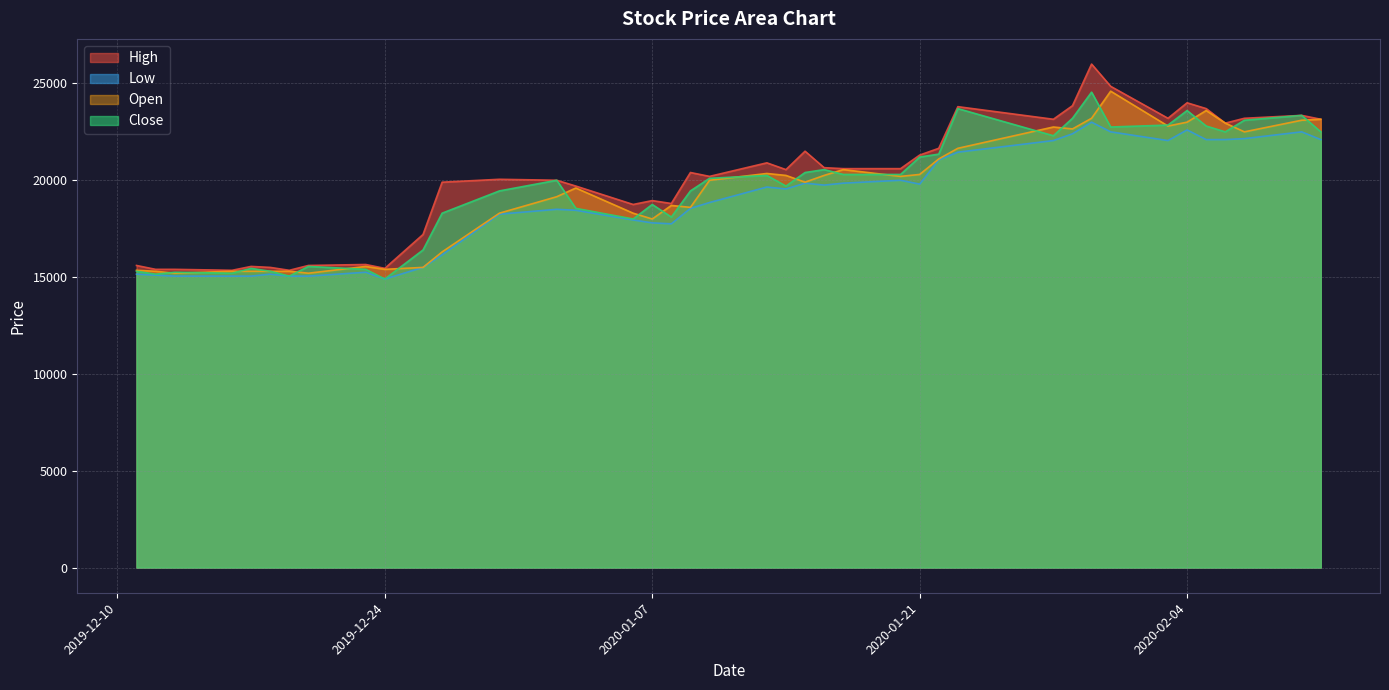

What is the sum of the Low values at 2019-12-23 and 2019-12-27?

31400